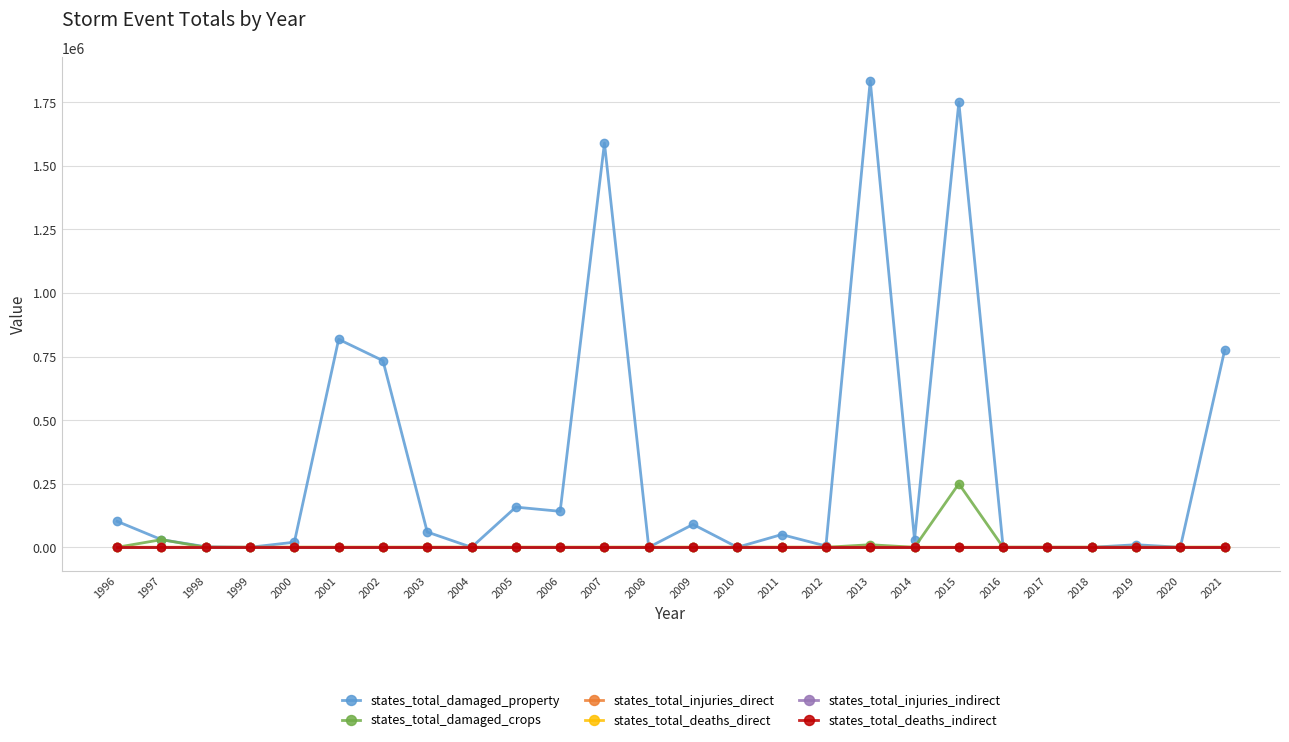

How many interior local valleys does the states_total_damaged_property series have?

8